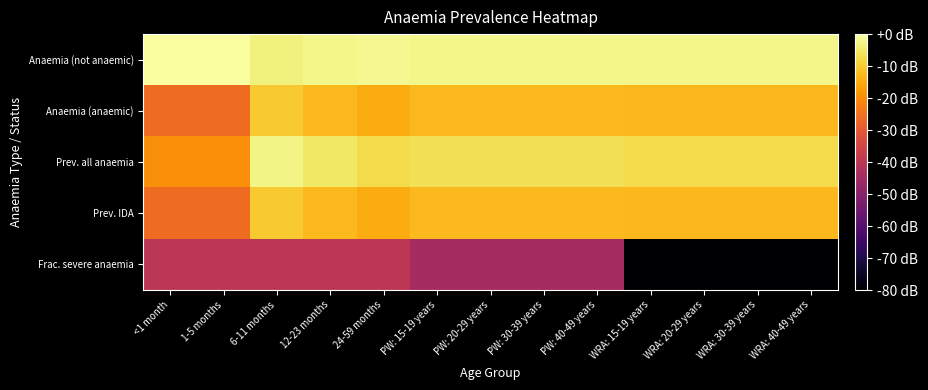

Reading left to right, transcribe all the data shown in this chart.

Anaemia (not anaemic): <1 month=-0.4	1-5 months=-0.4	6-11 months=-3.2	12-23 months=-2.3	24-59 months=-1.7	PW: 15-19 years=-2.3	PW: 20-29 years=-2.3	PW: 30-39 years=-2.3	PW: 40-49 years=-2.3	WRA: 15-19 years=-2.2	WRA: 20-29 years=-2.2	WRA: 30-39 years=-2.2	WRA: 40-49 years=-2.2
Anaemia (anaemic): <1 month=-26.0	1-5 months=-26.0	6-11 months=-10.2	12-23 months=-12.7	24-59 months=-14.9	PW: 15-19 years=-12.5	PW: 20-29 years=-12.5	PW: 30-39 years=-12.5	PW: 40-49 years=-12.5	WRA: 15-19 years=-13.0	WRA: 20-29 years=-13.0	WRA: 30-39 years=-13.0	WRA: 40-49 years=-13.0
Prev. all anaemia: <1 month=-20.0	1-5 months=-20.0	6-11 months=-2.6	12-23 months=-5.2	24-59 months=-7.4	PW: 15-19 years=-6.3	PW: 20-29 years=-6.3	PW: 30-39 years=-6.3	PW: 40-49 years=-6.3	WRA: 15-19 years=-7.2	WRA: 20-29 years=-7.2	WRA: 30-39 years=-7.2	WRA: 40-49 years=-7.2
Prev. IDA: <1 month=-26.0	1-5 months=-26.0	6-11 months=-10.2	12-23 months=-12.7	24-59 months=-14.9	PW: 15-19 years=-12.5	PW: 20-29 years=-12.5	PW: 30-39 years=-12.5	PW: 40-49 years=-12.5	WRA: 15-19 years=-13.0	WRA: 20-29 years=-13.0	WRA: 30-39 years=-13.0	WRA: 40-49 years=-13.0
Frac. severe anaemia: <1 month=-40.0	1-5 months=-40.0	6-11 months=-40.0	12-23 months=-40.0	24-59 months=-40.0	PW: 15-19 years=-44.4	PW: 20-29 years=-44.4	PW: 30-39 years=-44.4	PW: 40-49 years=-44.4	WRA: 15-19 years=-120.0	WRA: 20-29 years=-120.0	WRA: 30-39 years=-120.0	WRA: 40-49 years=-120.0